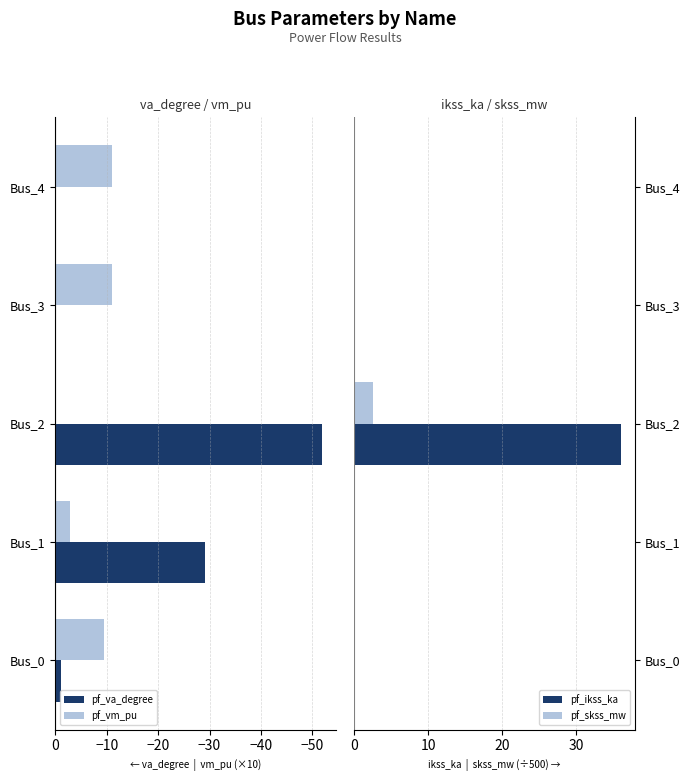

Where is pf_va_degree nearest to the value -25?

Bus_1